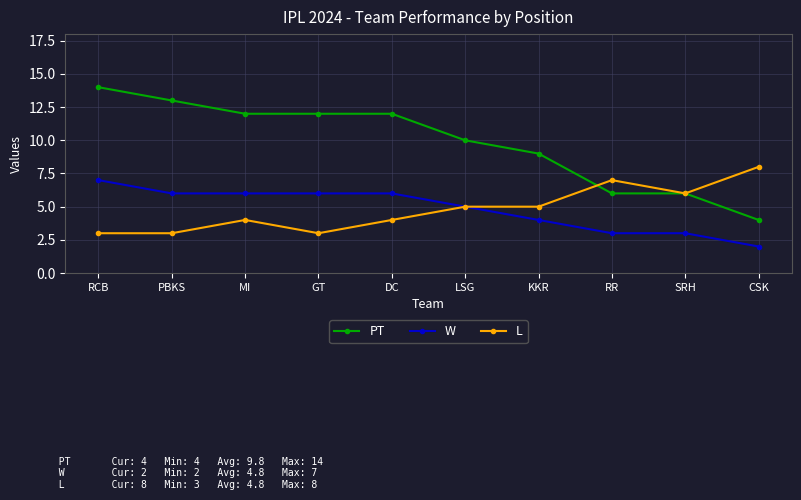

Reading left to right, extract all data points from this chart.

PT: 14	13	12	12	12	10	9	6	6	4
W: 7	6	6	6	6	5	4	3	3	2
L: 3	3	4	3	4	5	5	7	6	8